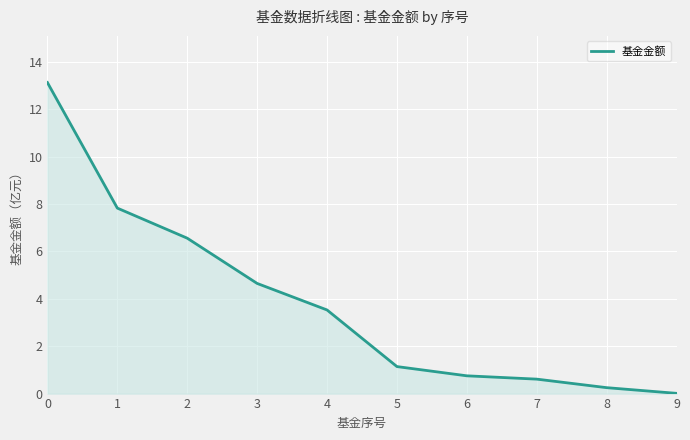

Is it true that the value at 0 is 7.9?

False